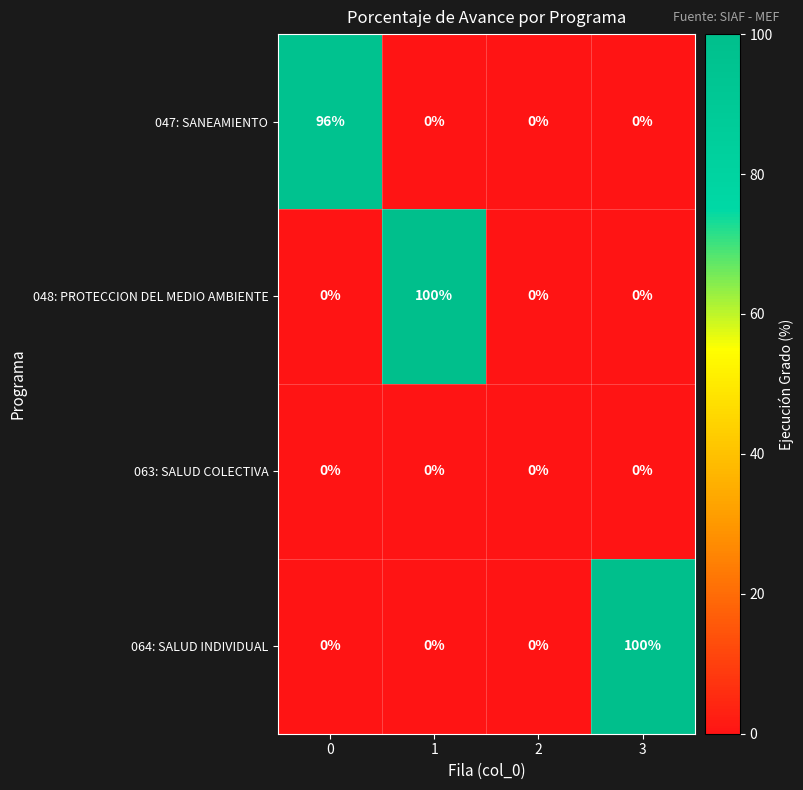

How many 048: PROTECCION DEL MEDIO AMBIENTE values are between 0 and 100?

4